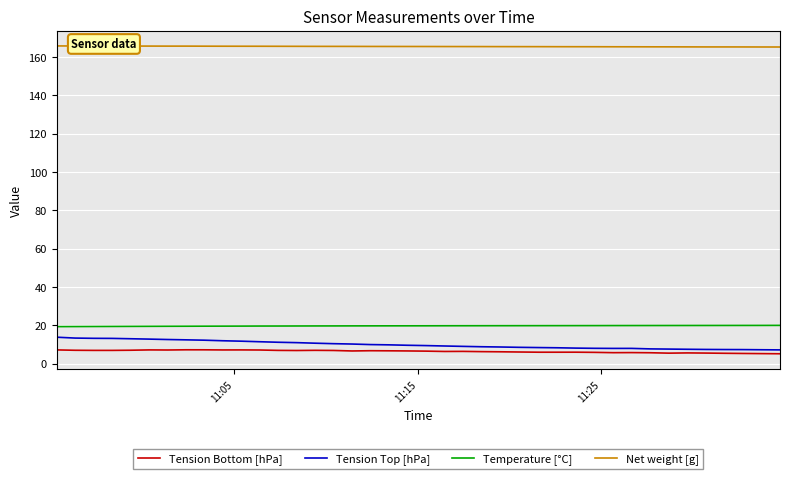

What is the lowest value of the Tension Bottom [hPa] series?

5.2